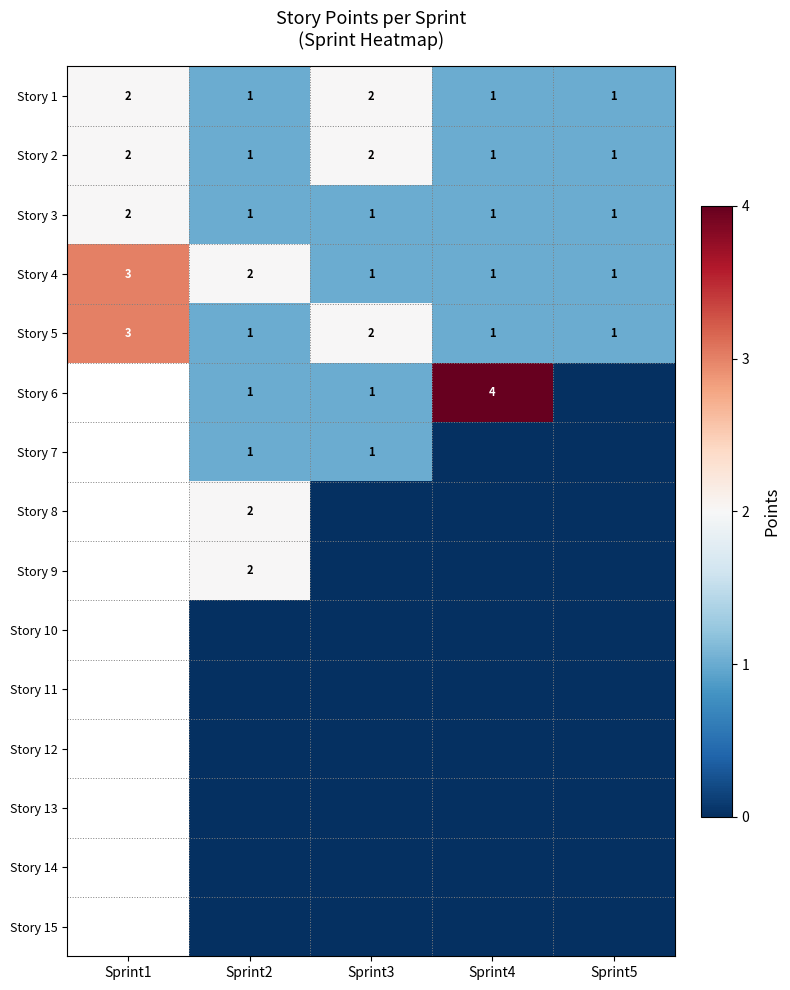

How many data points does each series have?

5